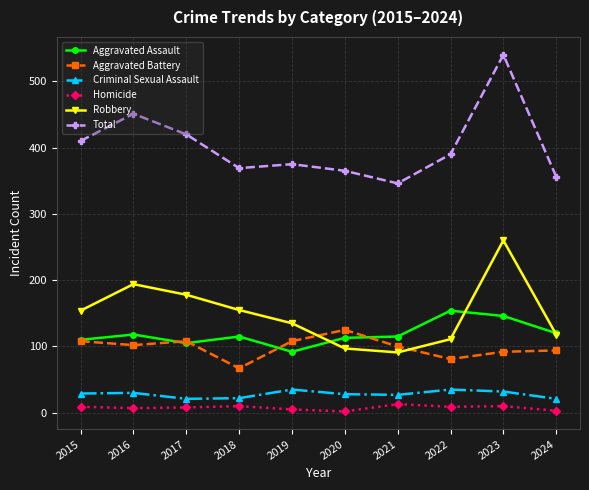

List the series in order of their peak value, lowest first.

Homicide, Criminal Sexual Assault, Aggravated Battery, Aggravated Assault, Robbery, Total